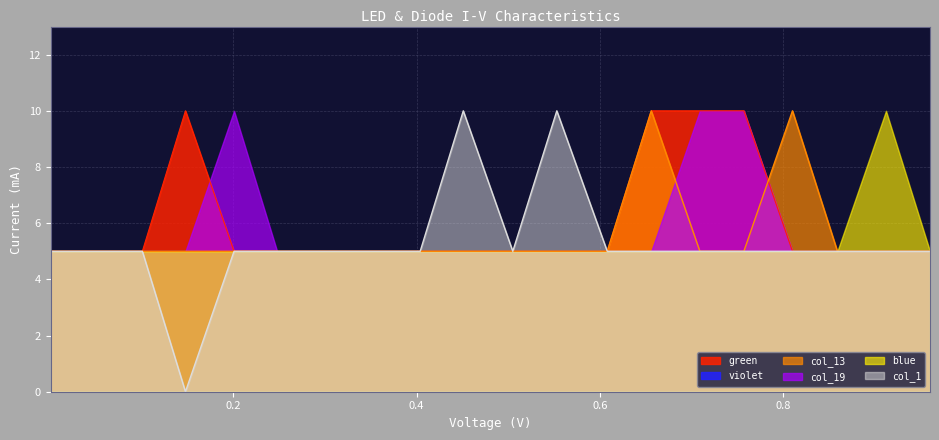

What is the difference between the maximum and second lowest values in the green series?

5